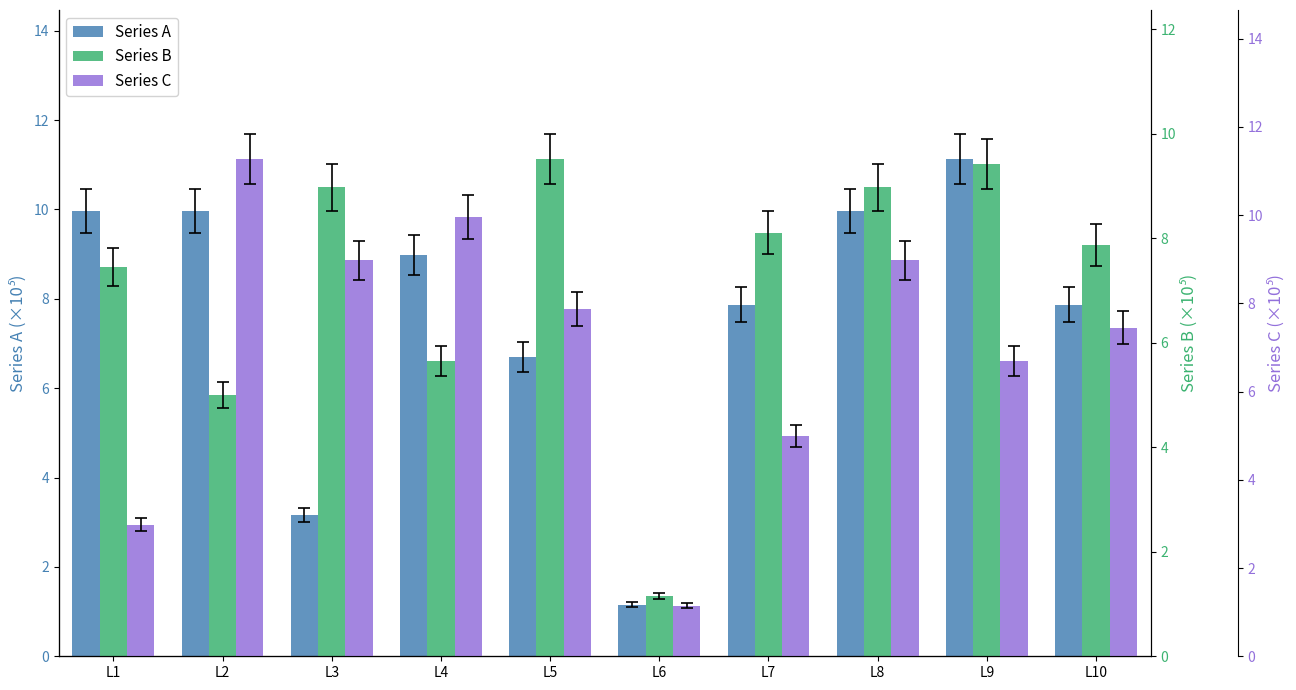

At which label is Series B closest to 5?

L2